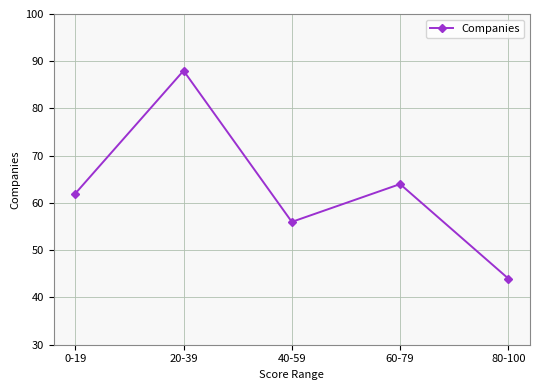

Count the number of categories in the chart.

5